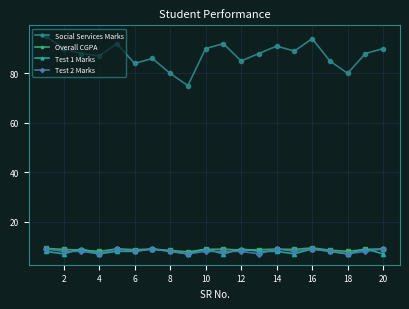

What is the value of the Test 1 Marks point at the 3rd from the left?

9.0